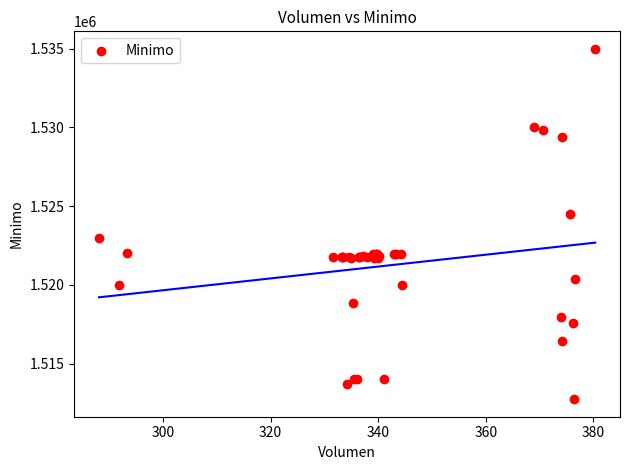

What Y value in the scatter plot is closest to 1523862?

1524513